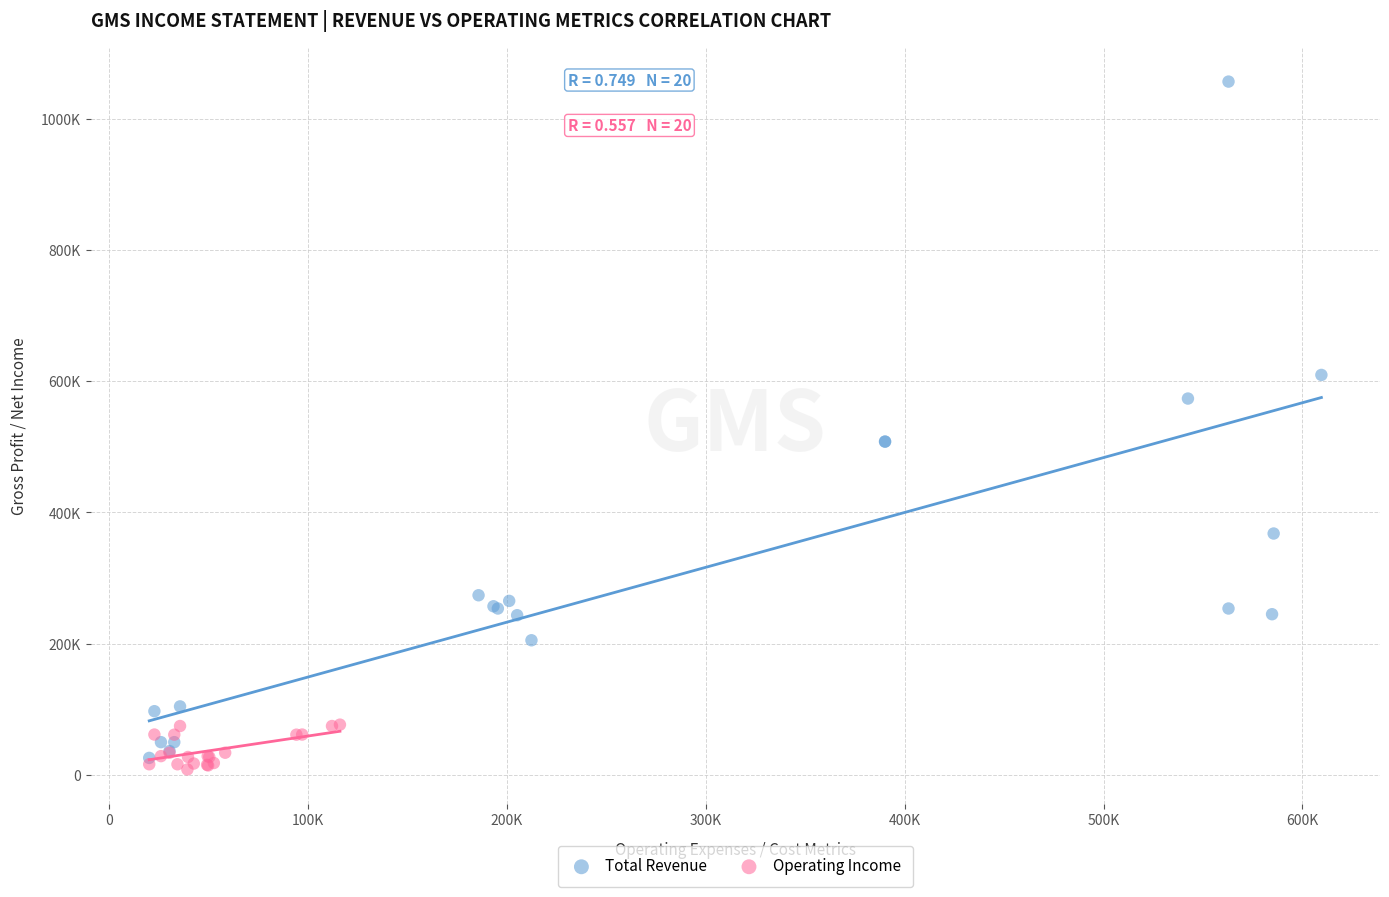

Which series contains the lowest Y value?

Operating Income